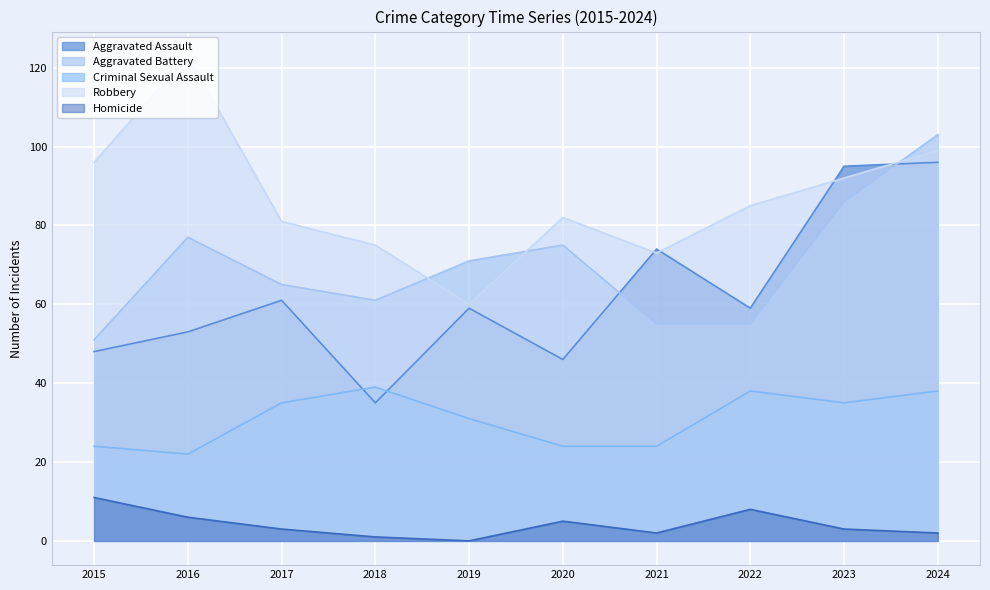

At which category is the sum across all series the highest?

2024